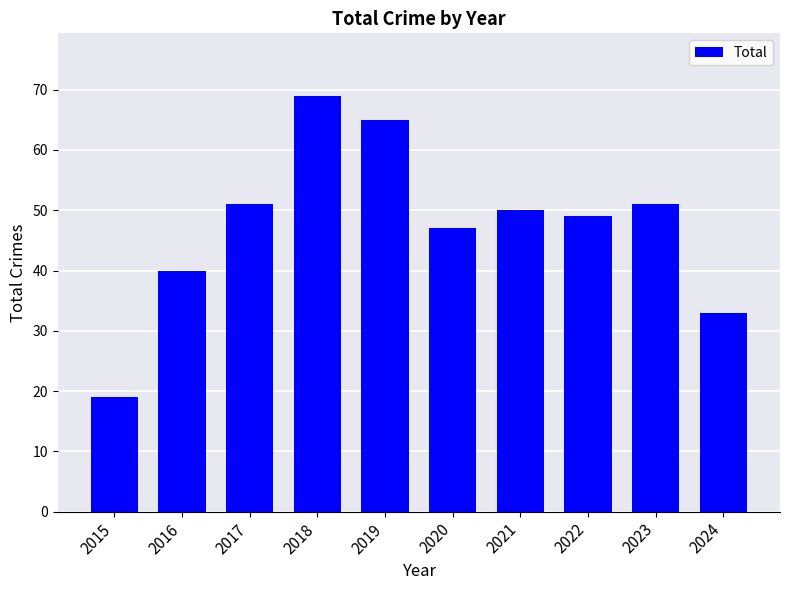

What is the difference between the values at 2023 and 2021?

1